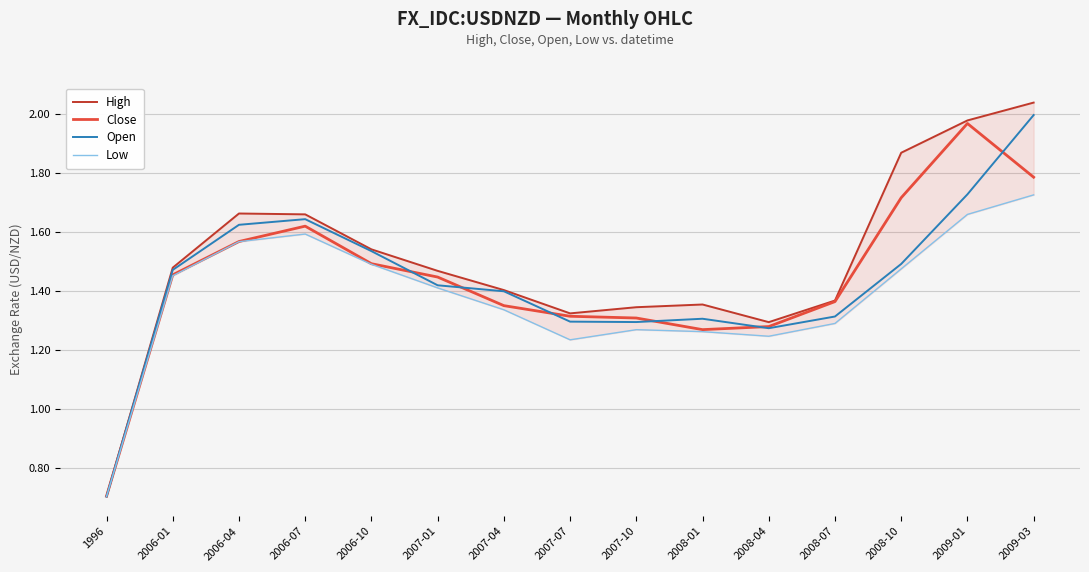

What is the sum of the High values at 2008-04 and 2009-03?

3.3